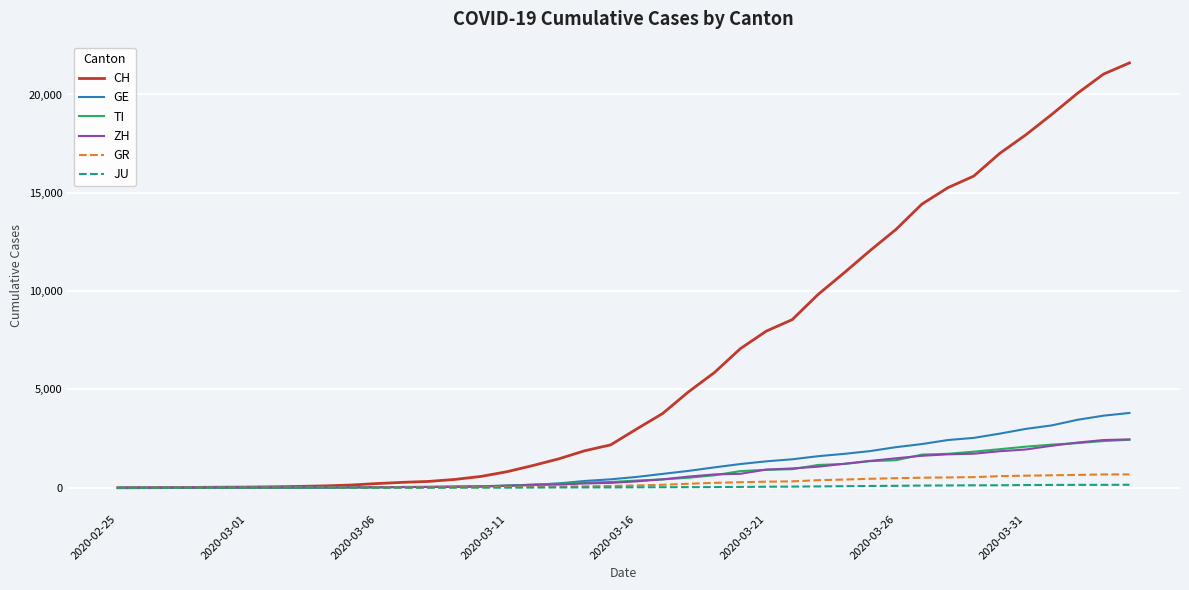

Which series has the largest range (max minus min)?

CH